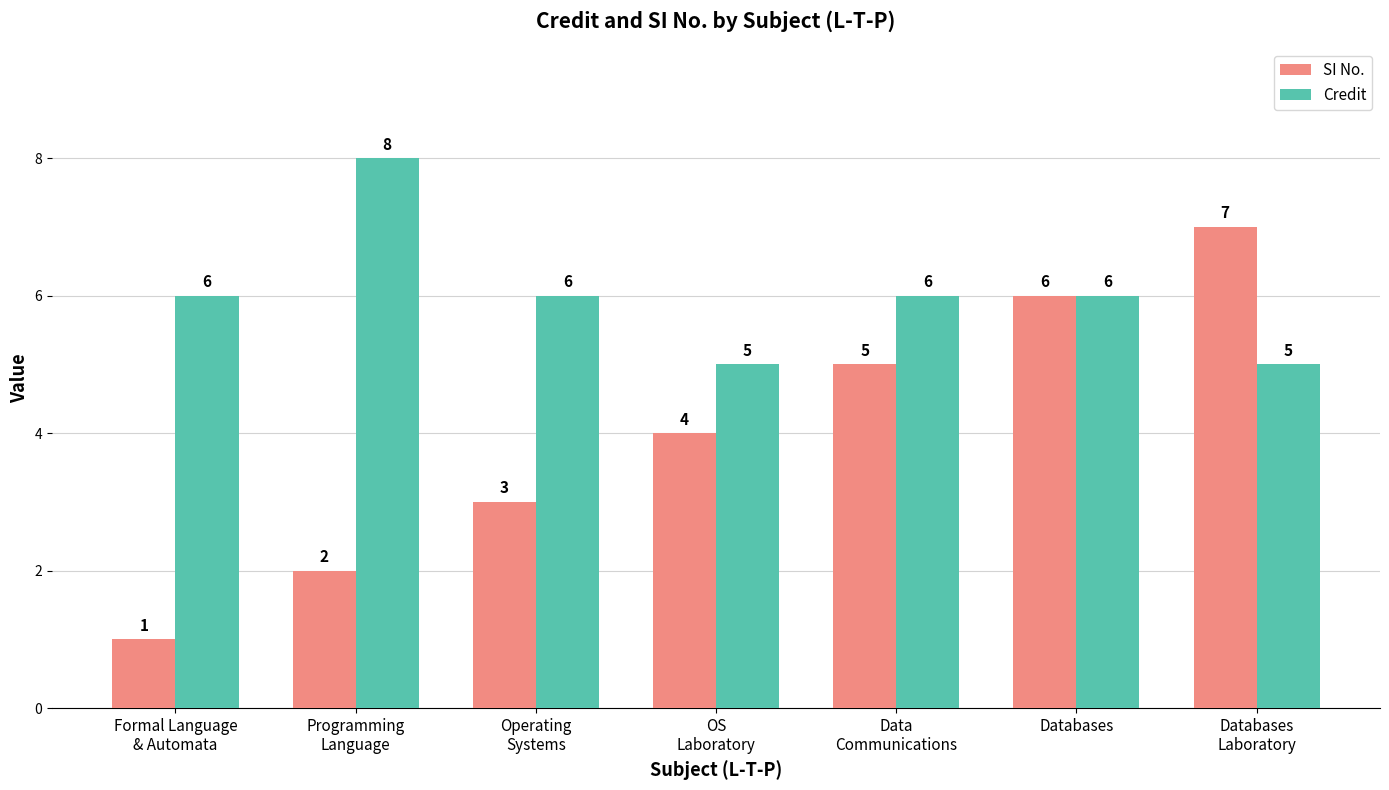

Which series has the widest spread of values?

SI No.